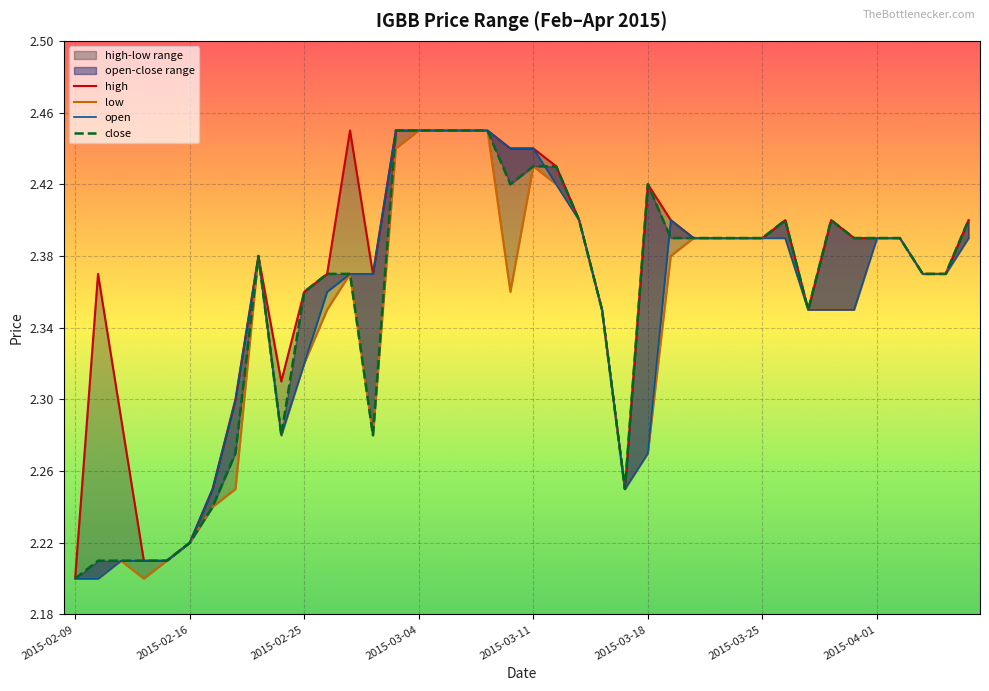

What is the label of the 23rd point from the right?

2015-03-06